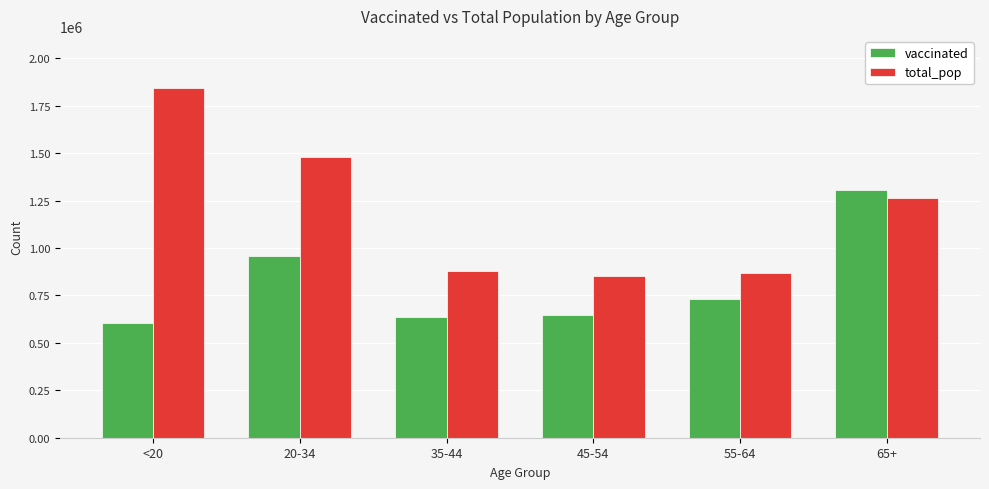

How many distinct data groups are displayed?

2